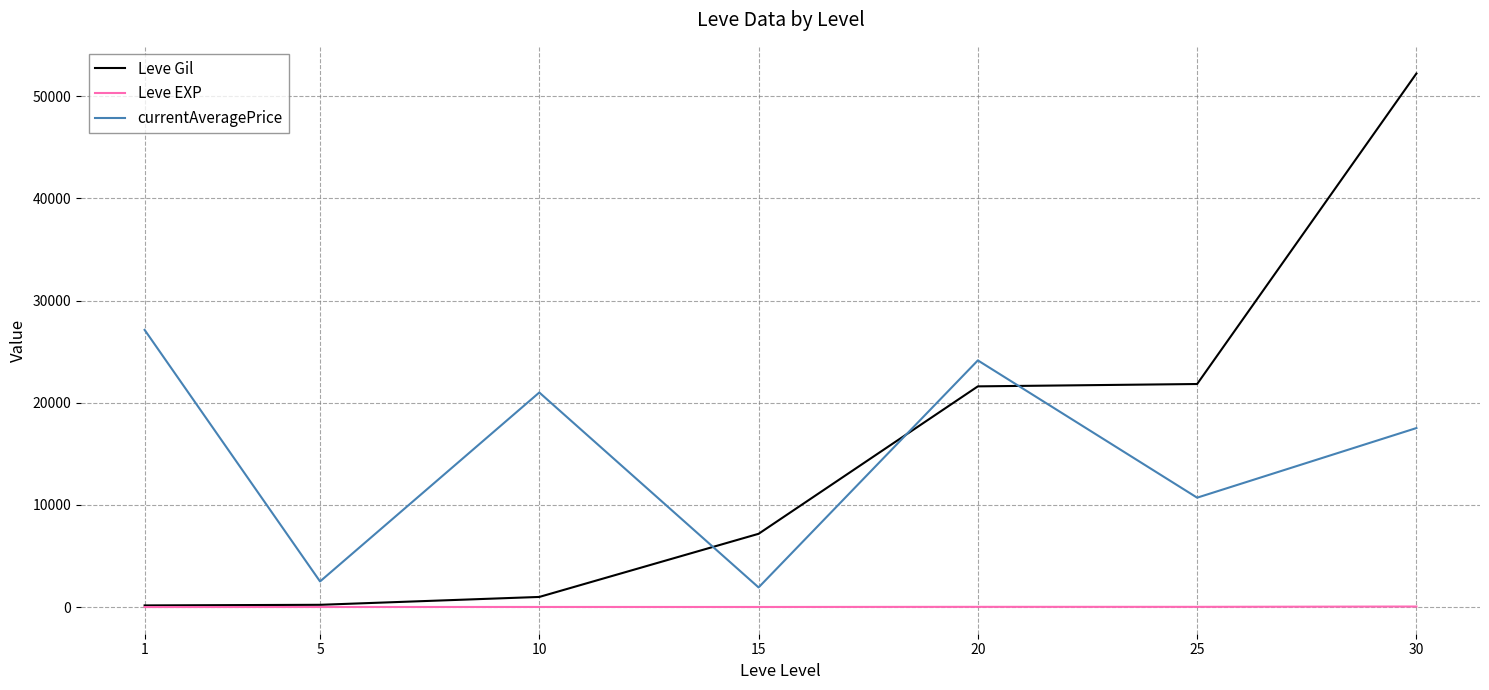

What is the total value across all series at 25?

32557